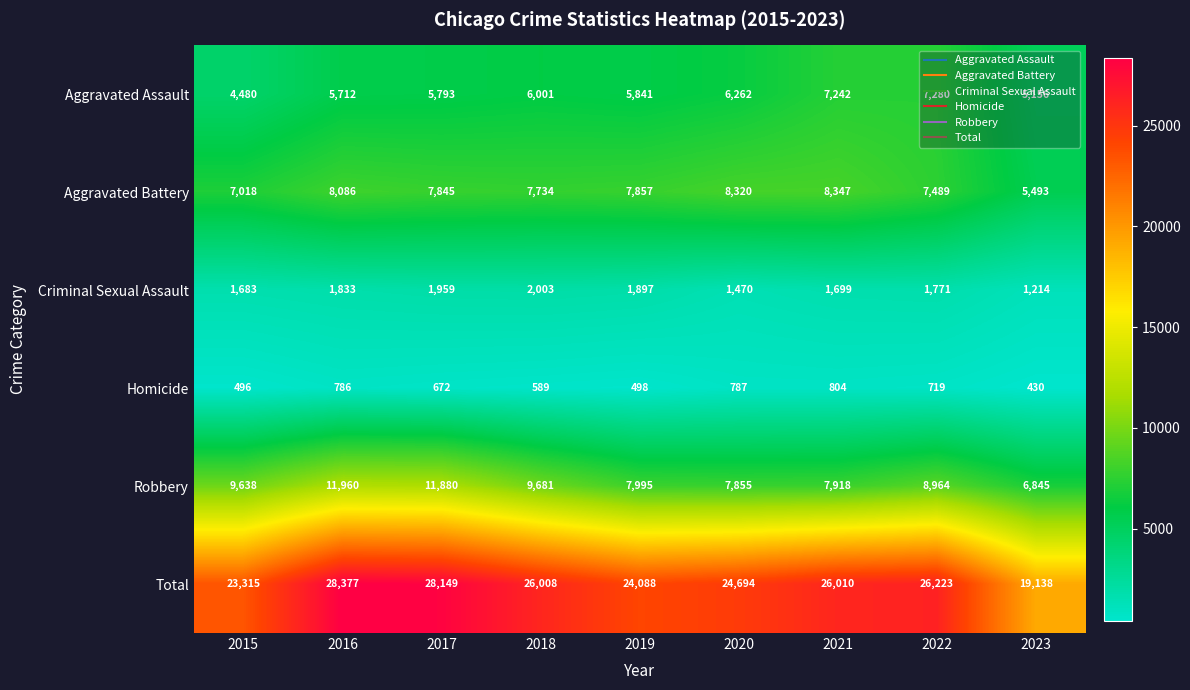

Which series has the widest spread of values?

Total